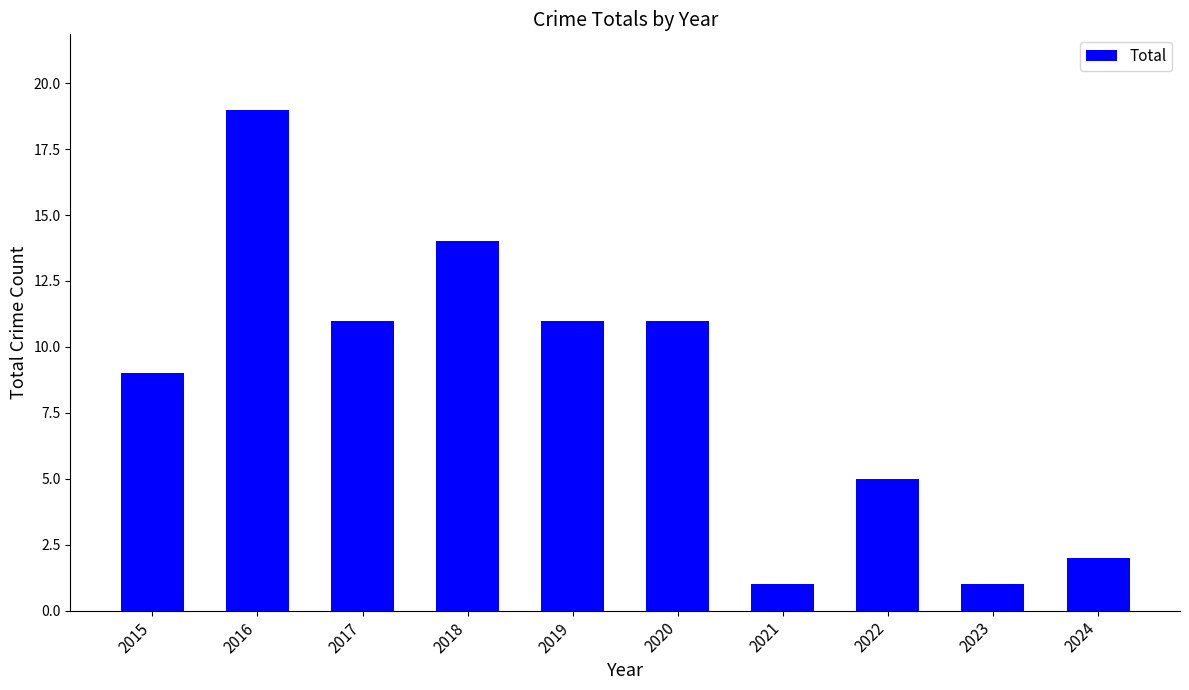

Reading right to left, extract all data points from this chart.

2024=2	2023=1	2022=5	2021=1	2020=11	2019=11	2018=14	2017=11	2016=19	2015=9